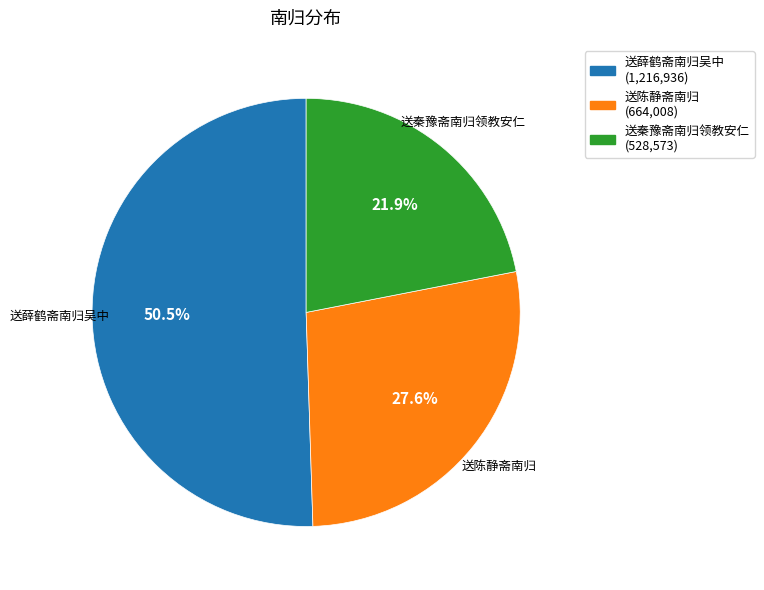

What percentage is NOT represented by 送陈静斋南归?

72.4%